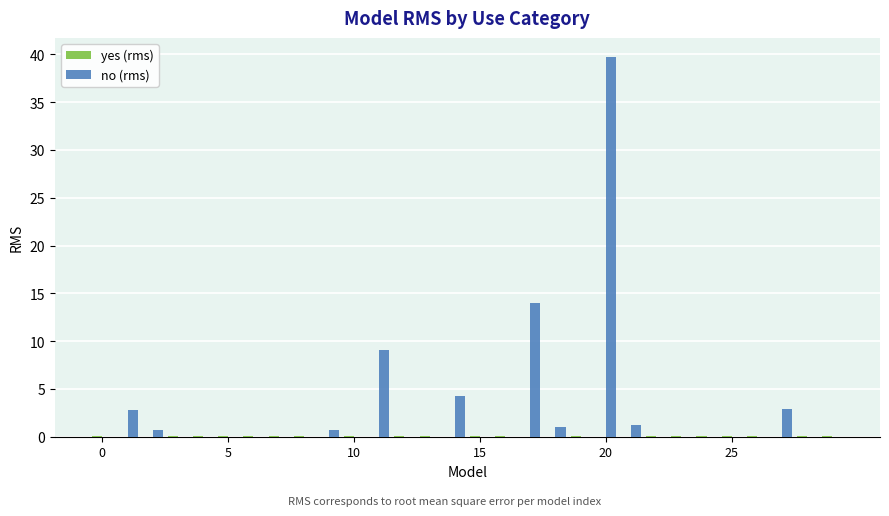

What is the maximum value for no (rms)?

39.7